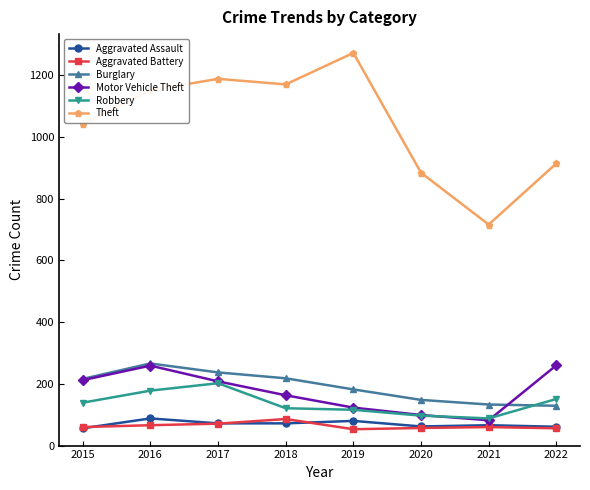

True or false: Theft and Burglary cross at least once.

False